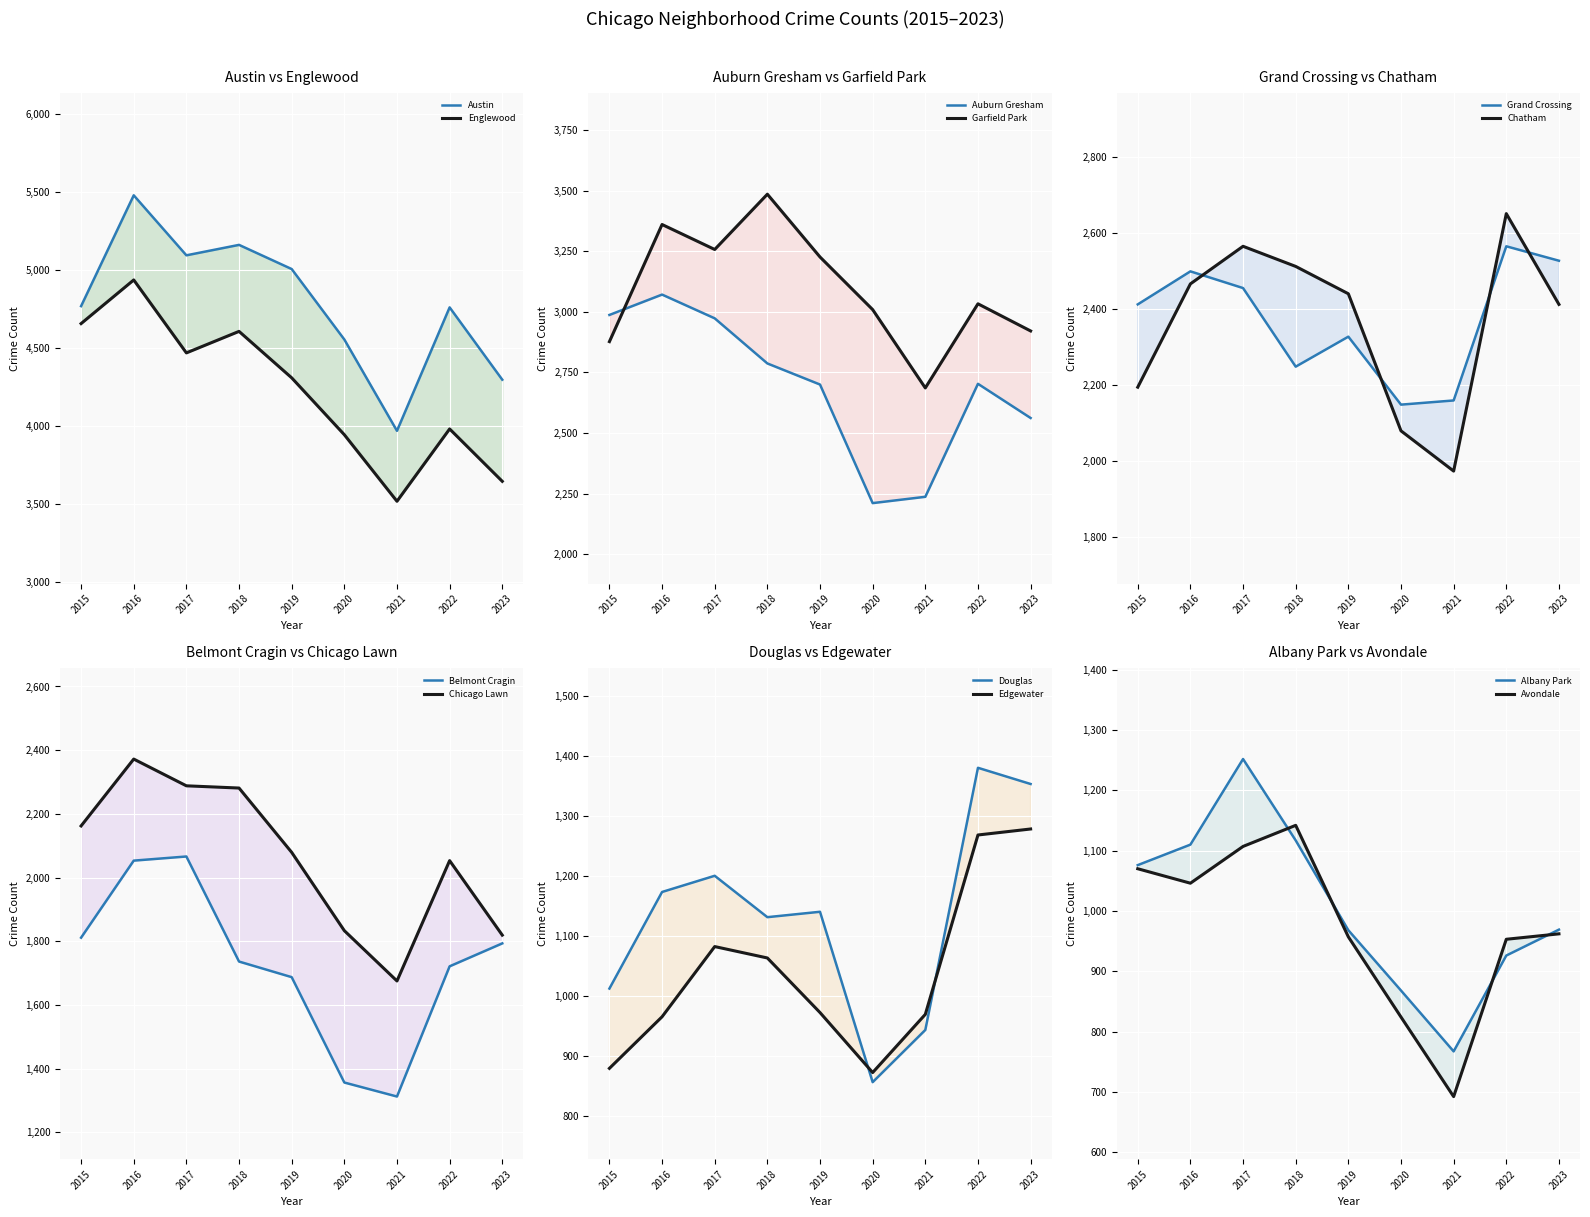

Where does the Auburn Gresham series first go above 2703?

2015